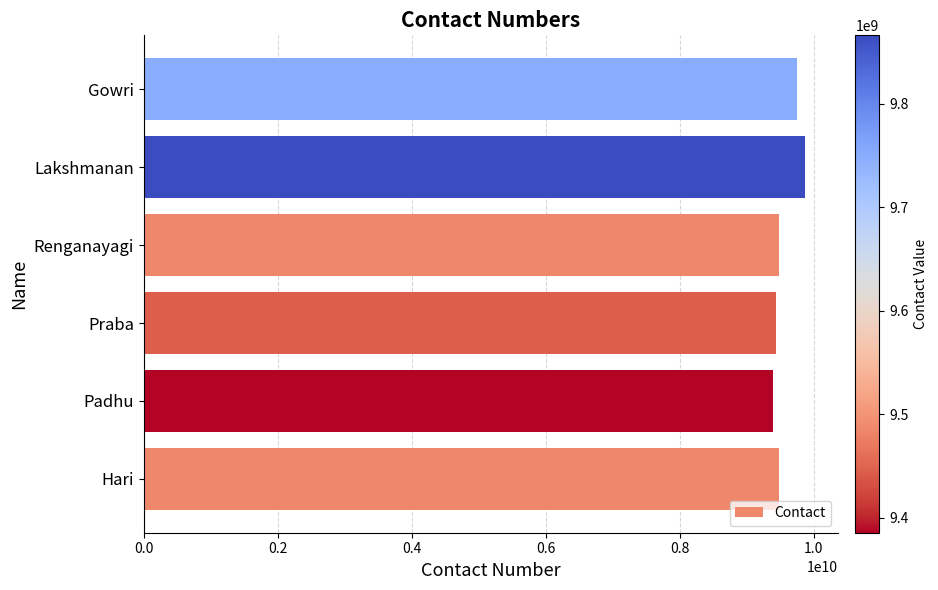

True or false: the data shows 15293042322 at Renganayagi.

False